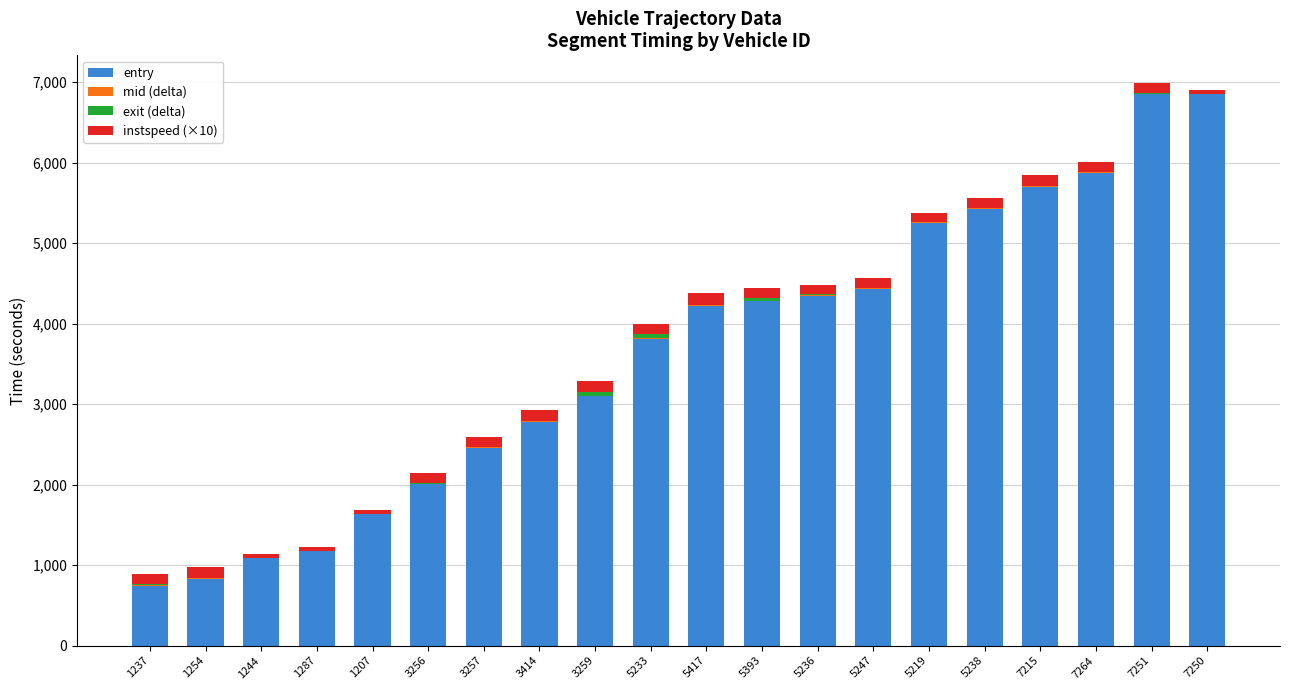

What is the total value across all series at 3259?

3285.3